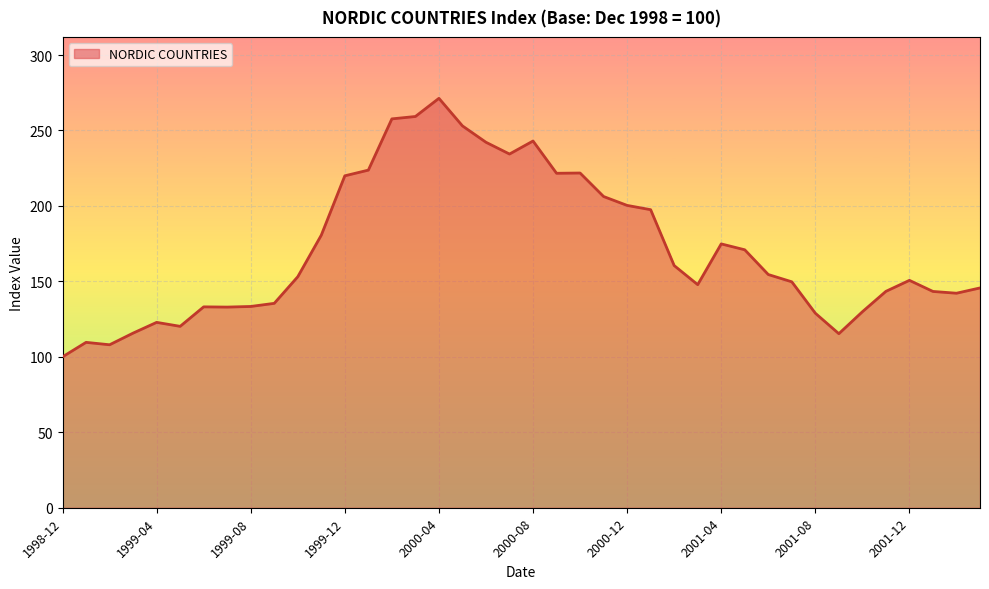

What is the difference between the second highest and minimum values?

159.3